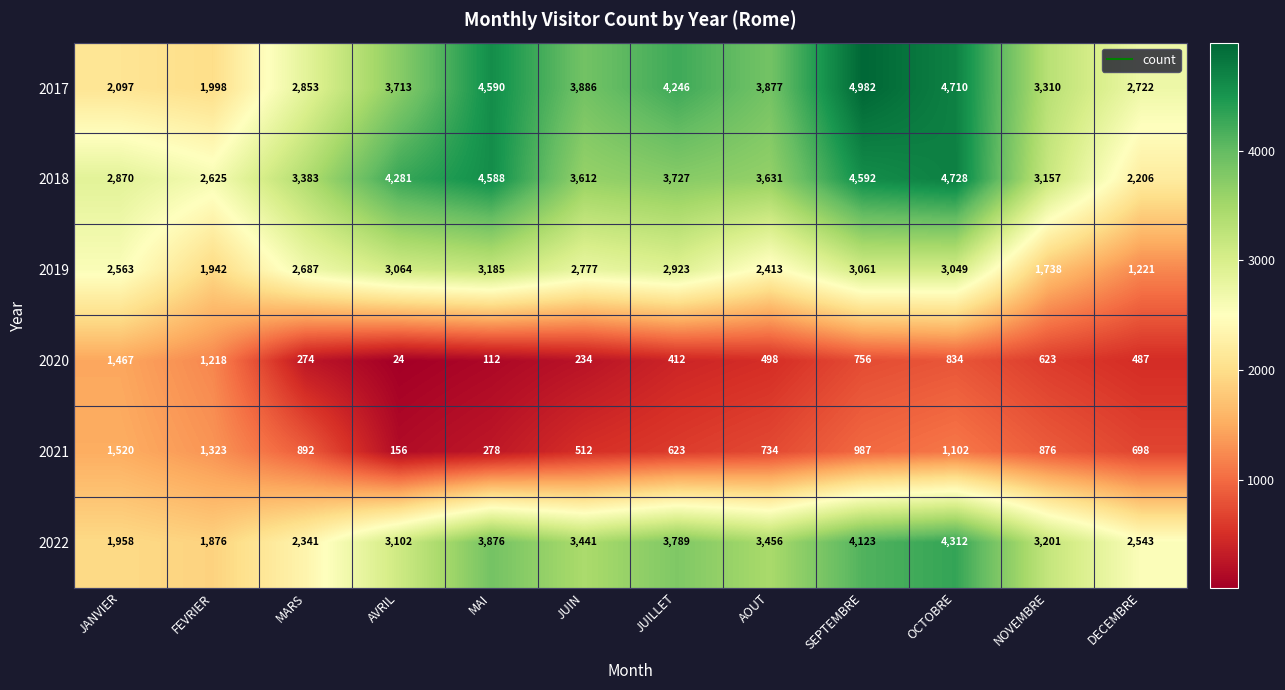

List the series in order of their peak value, lowest first.

2020, 2021, 2019, 2022, 2018, 2017